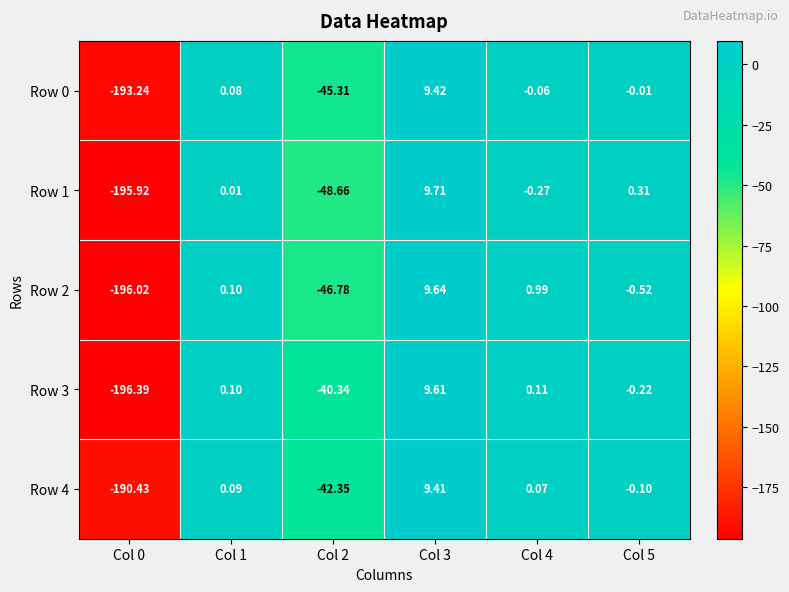

Is the value of Row 0 at Col 3 greater than the value of Row 2 at Col 0?

Yes